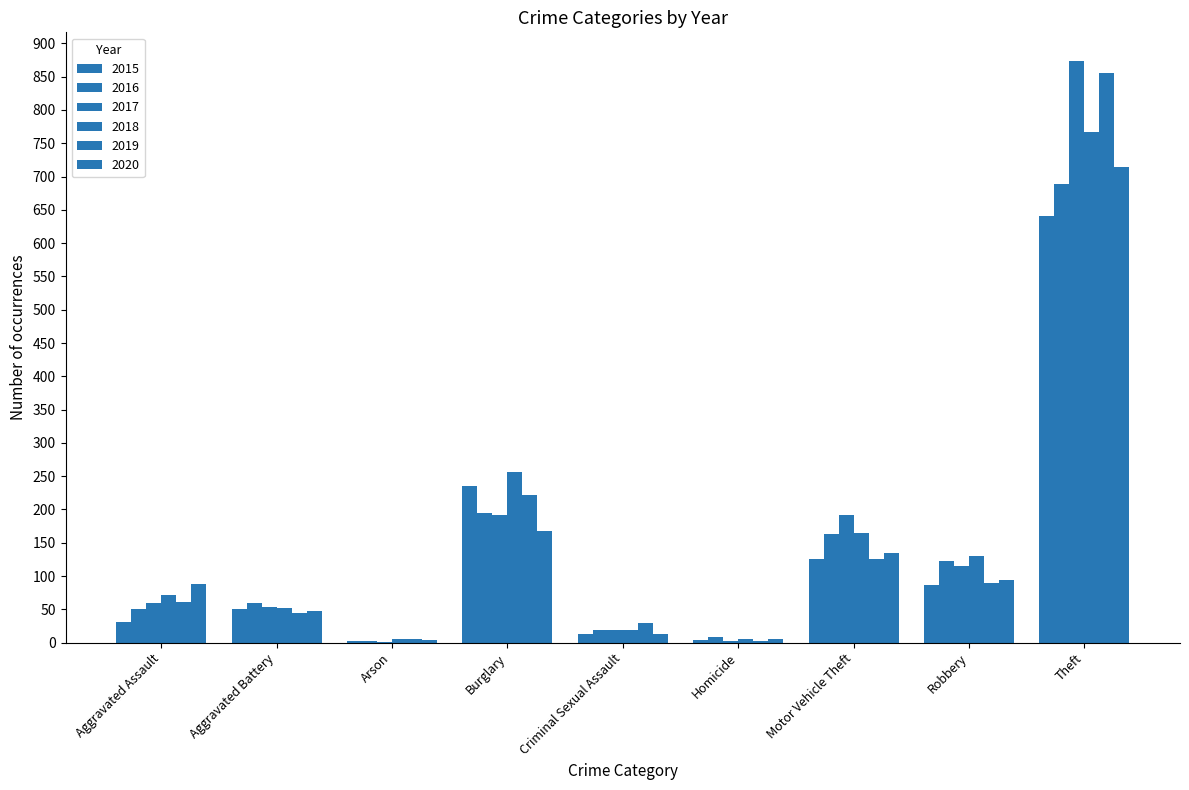

Count the number of data series in this chart.

6